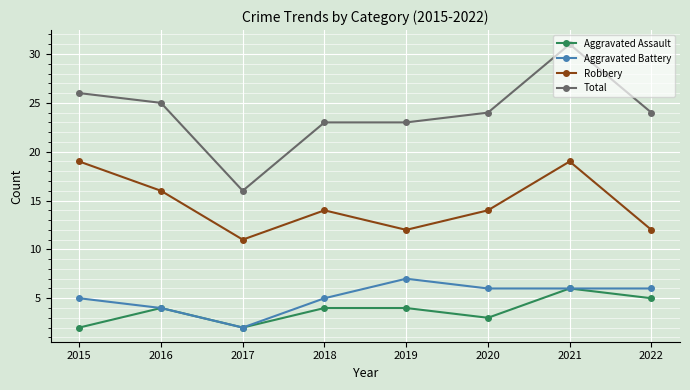

True or false: Robbery and Aggravated Assault cross at least once.

False